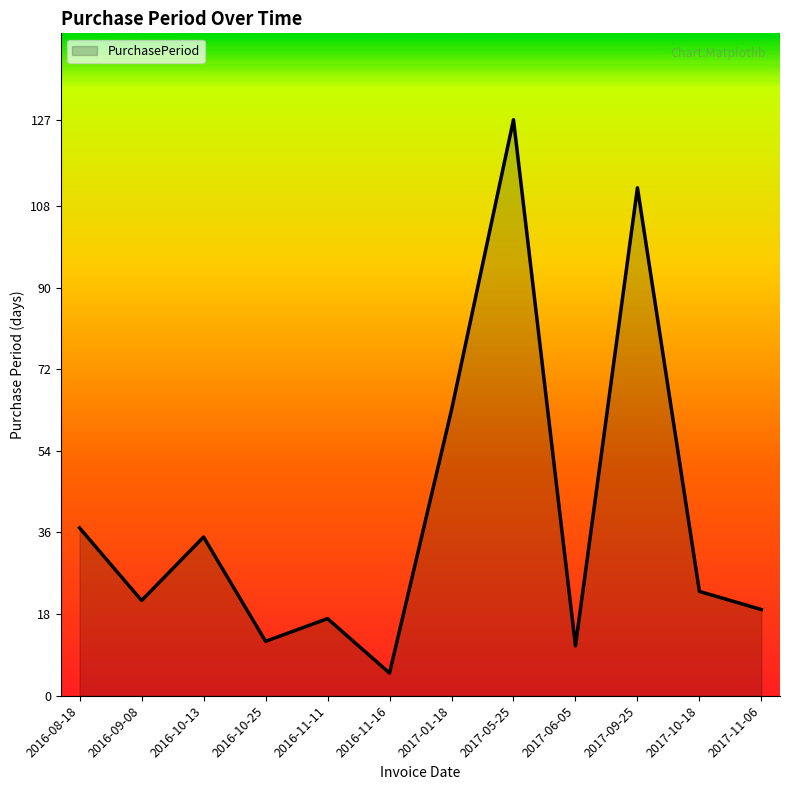

True or false: the data shows 19 at 2016-10-25.

False